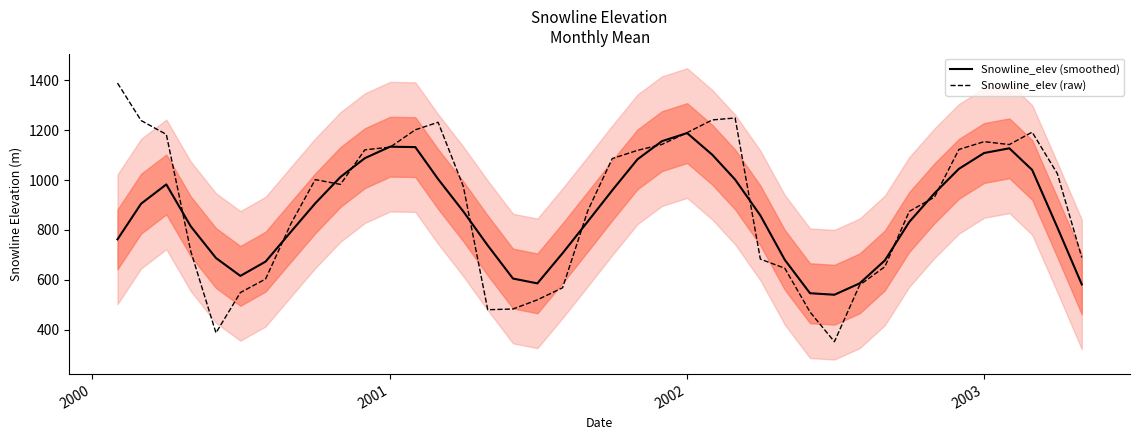

What are all the series names shown in the legend?

Snowline_elev (smoothed), Snowline_elev (raw)